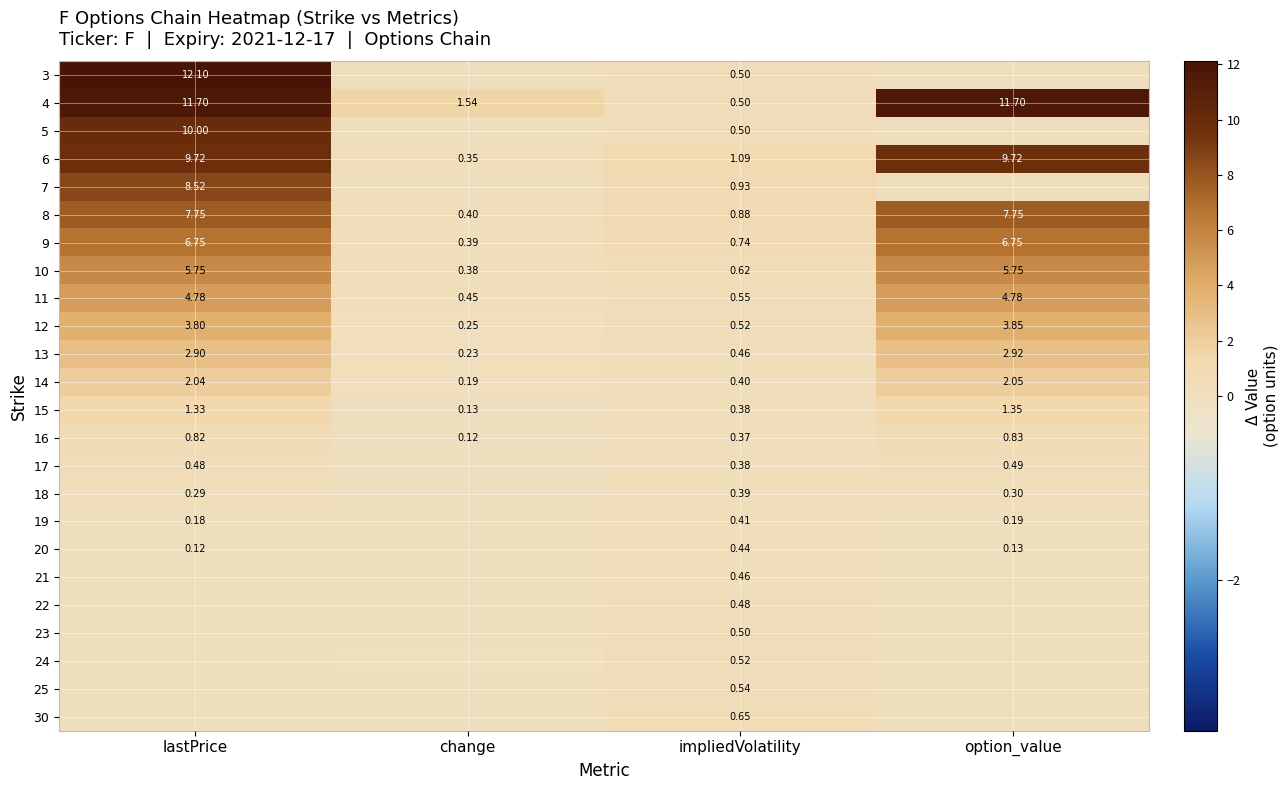

What is the total value across all series at change?

4.6